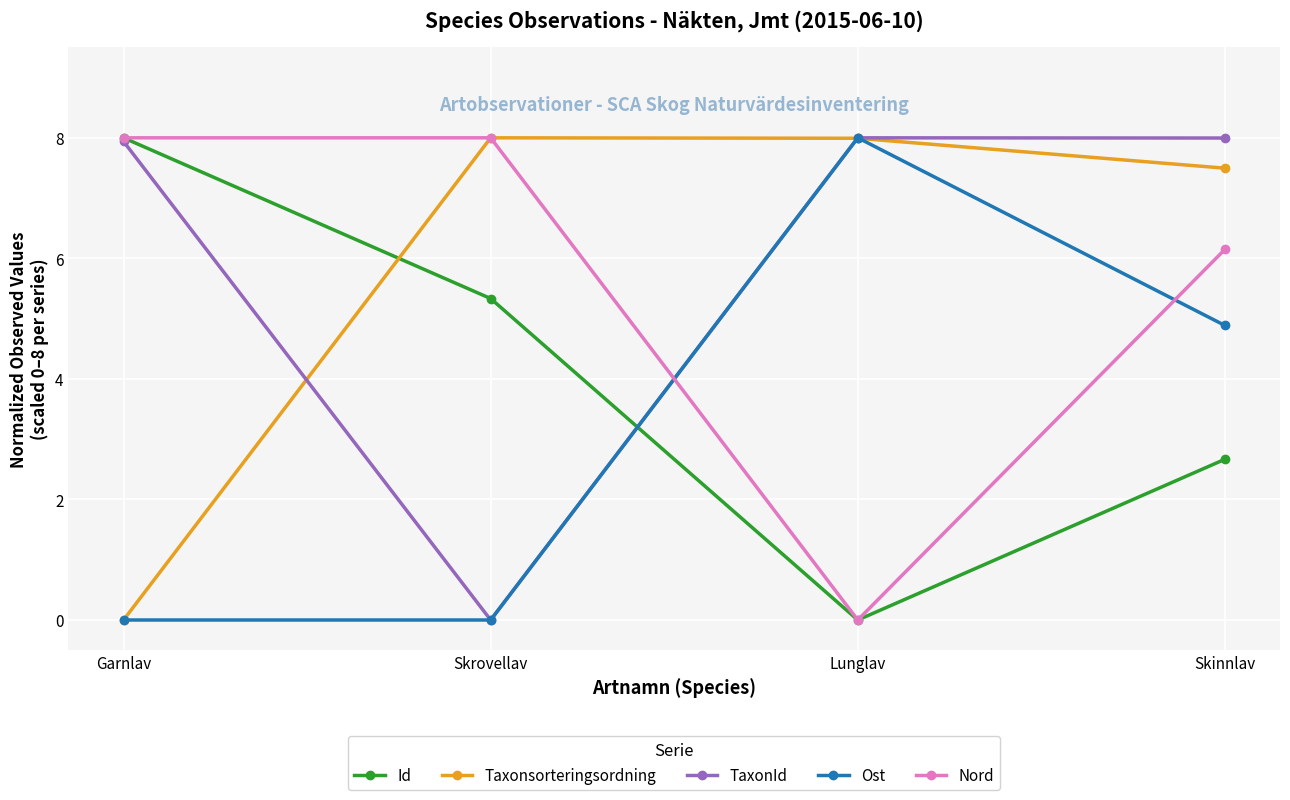

Rank the series at Skinnlav from lowest to highest value.

Id, Ost, Nord, Taxonsorteringsordning, TaxonId